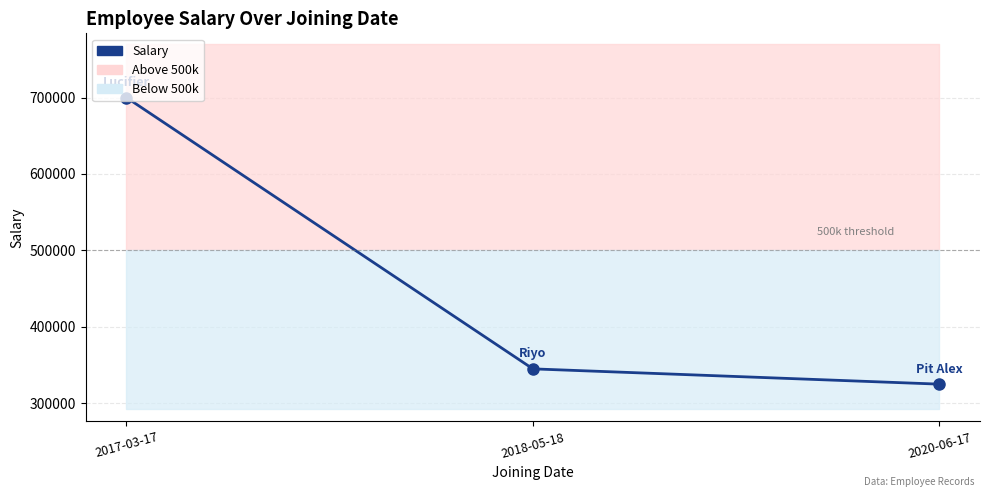

What is the minimum value shown in the chart?

325000